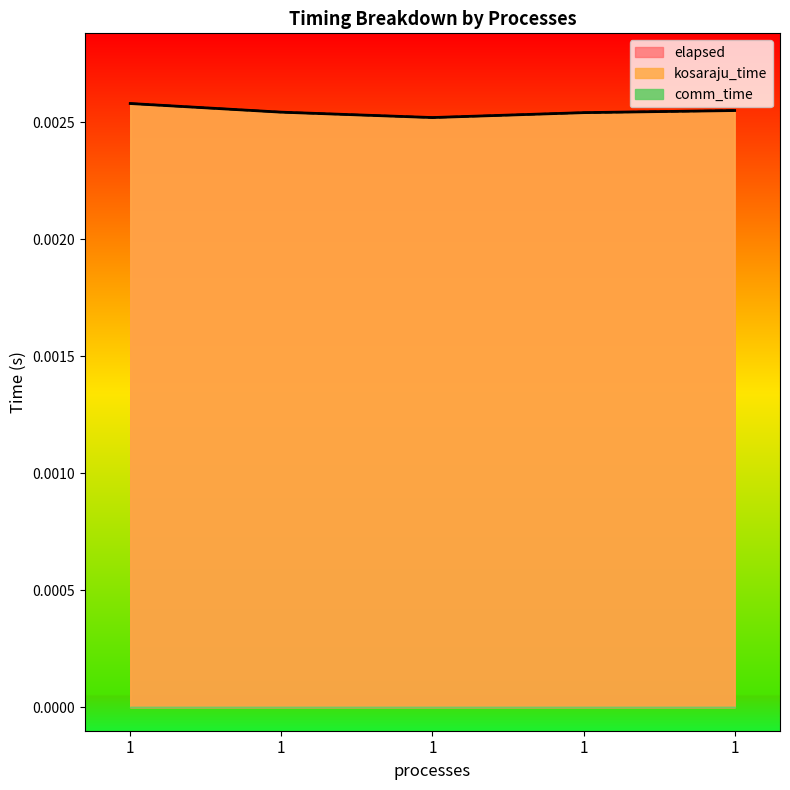

True or false: kosaraju_time and elapsed intersect in this chart.

False